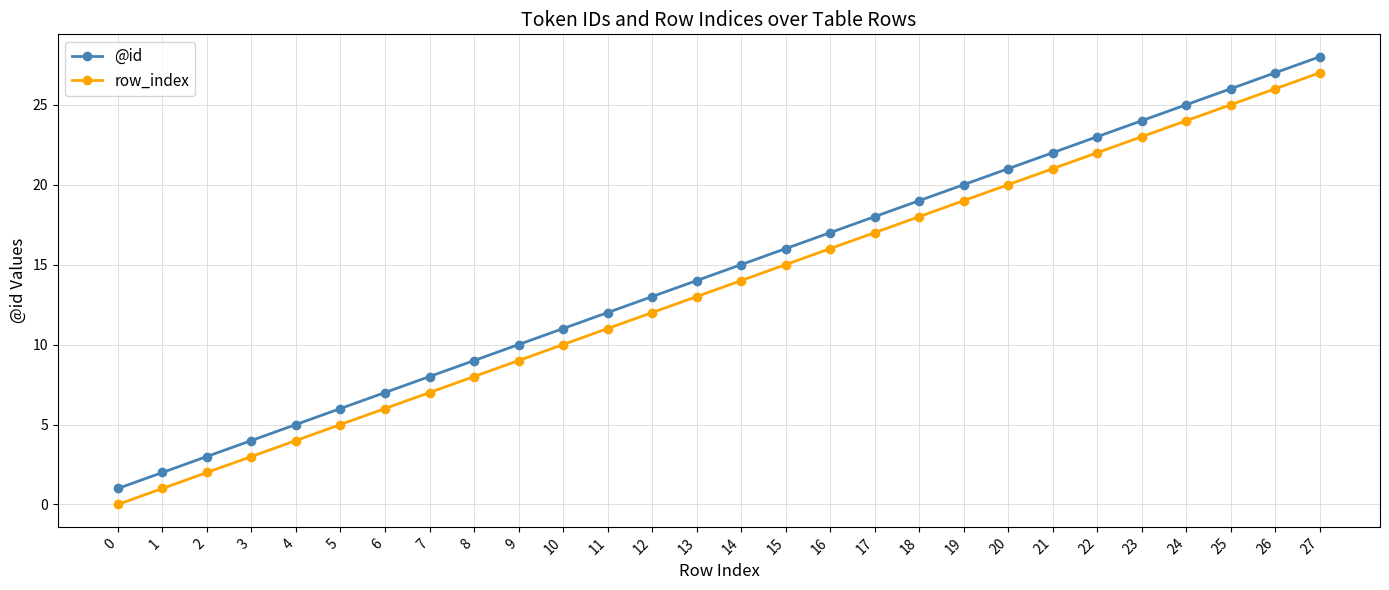

Reading right to left, transcribe all the data shown in this chart.

@id: 27=28	26=27	25=26	24=25	23=24	22=23	21=22	20=21	19=20	18=19	17=18	16=17	15=16	14=15	13=14	12=13	11=12	10=11	9=10	8=9	7=8	6=7	5=6	4=5	3=4	2=3	1=2	0=1
row_index: 27=27	26=26	25=25	24=24	23=23	22=22	21=21	20=20	19=19	18=18	17=17	16=16	15=15	14=14	13=13	12=12	11=11	10=10	9=9	8=8	7=7	6=6	5=5	4=4	3=3	2=2	1=1	0=0